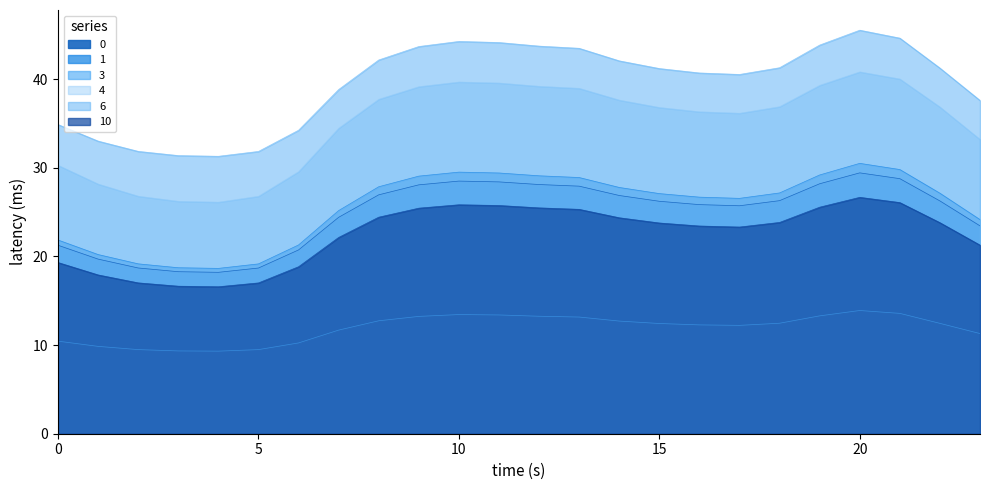

List the series in order of their peak value, highest first.

6, 4, 1, 0, 10, 3